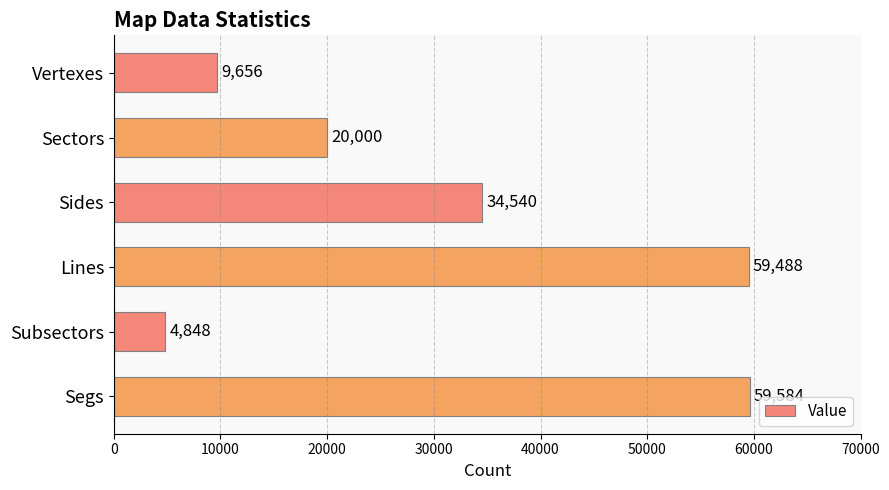

Which label corresponds to the smallest value in the chart?

Subsectors